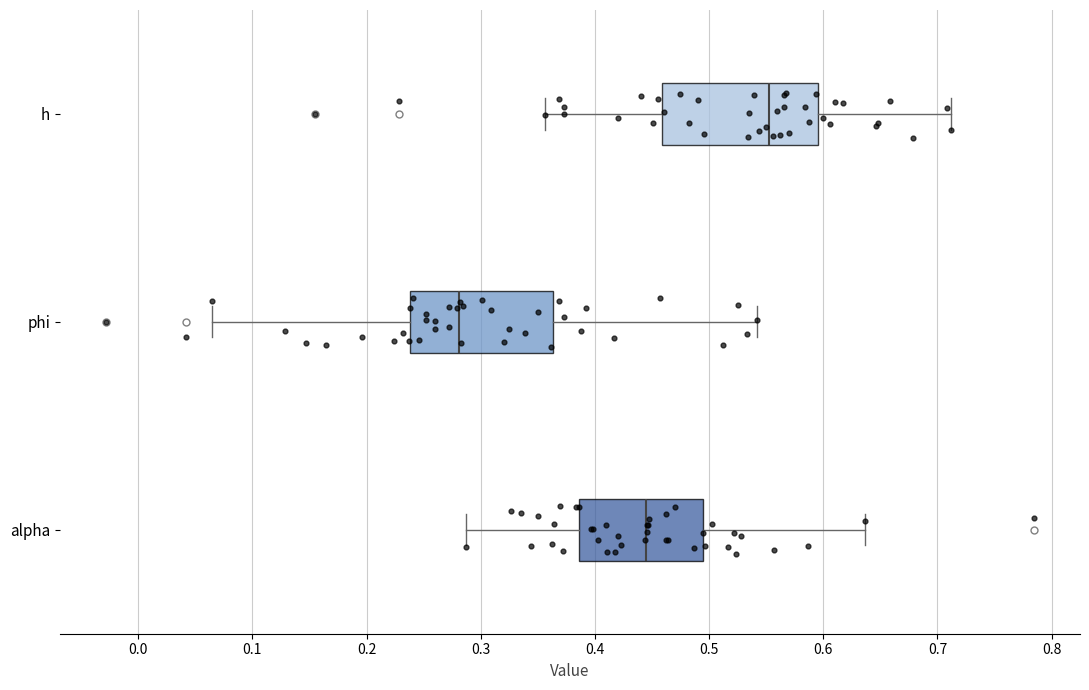

Which box has the furthest to the right median line?

h